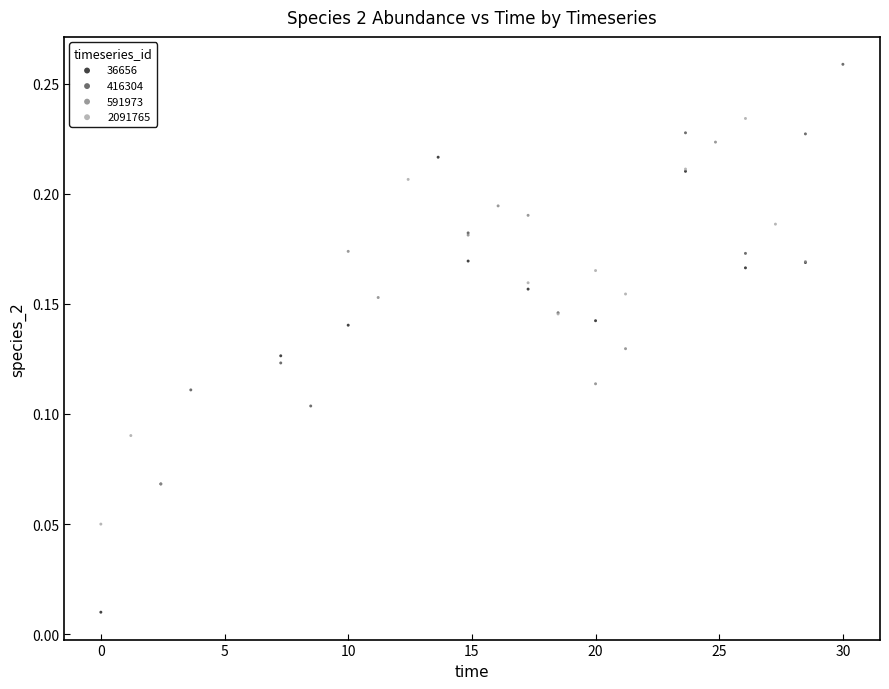

What are all the series names shown in the legend?

36656, 416304, 591973, 2091765